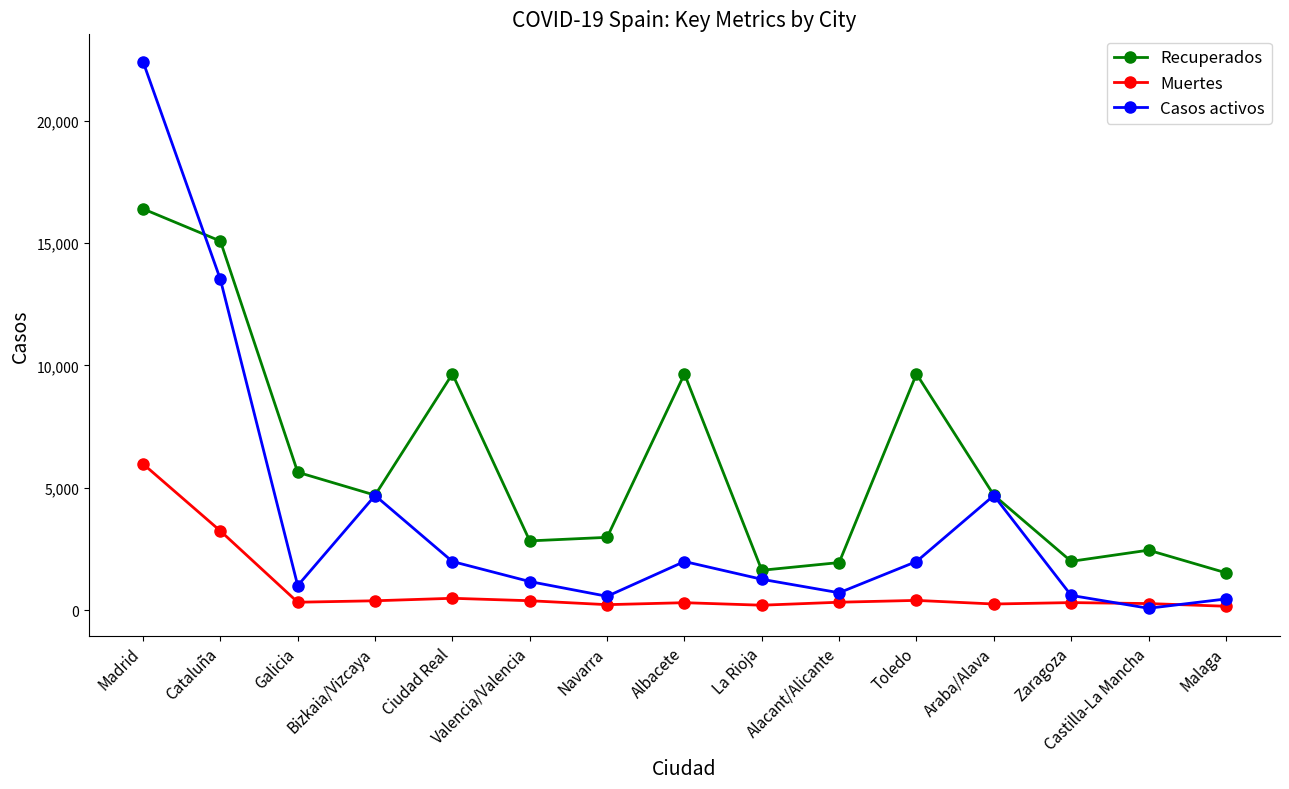

True or false: Recuperados has more than 0 points higher than both neighbors.

True